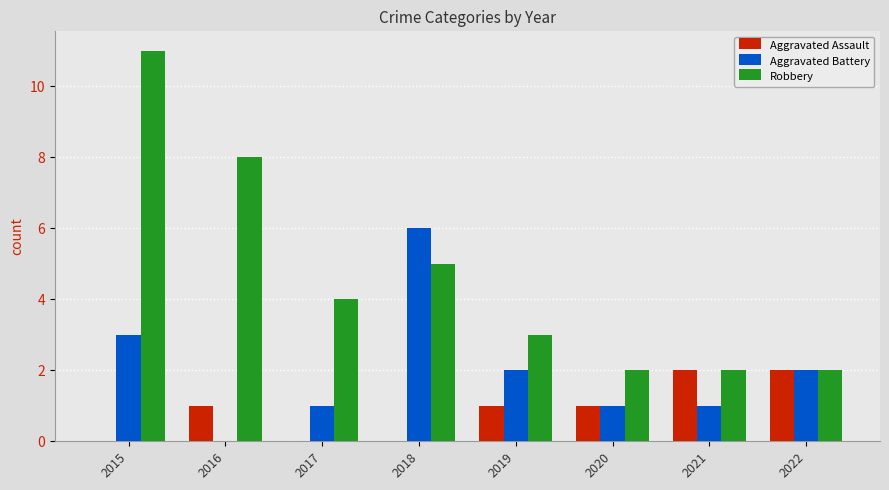

At which category does the chart reach its peak across all series?

2015